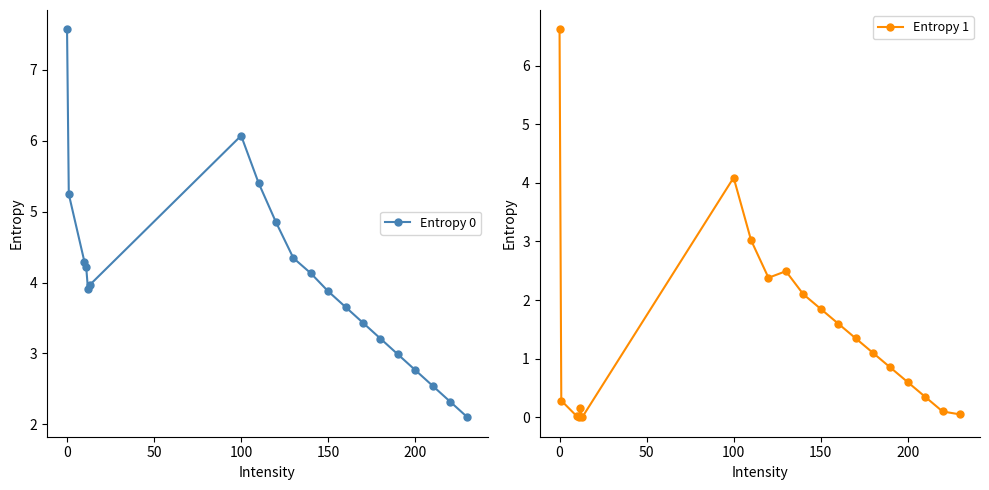

True or false: Entropy 1 has more than 1 points higher than both neighbors.

True